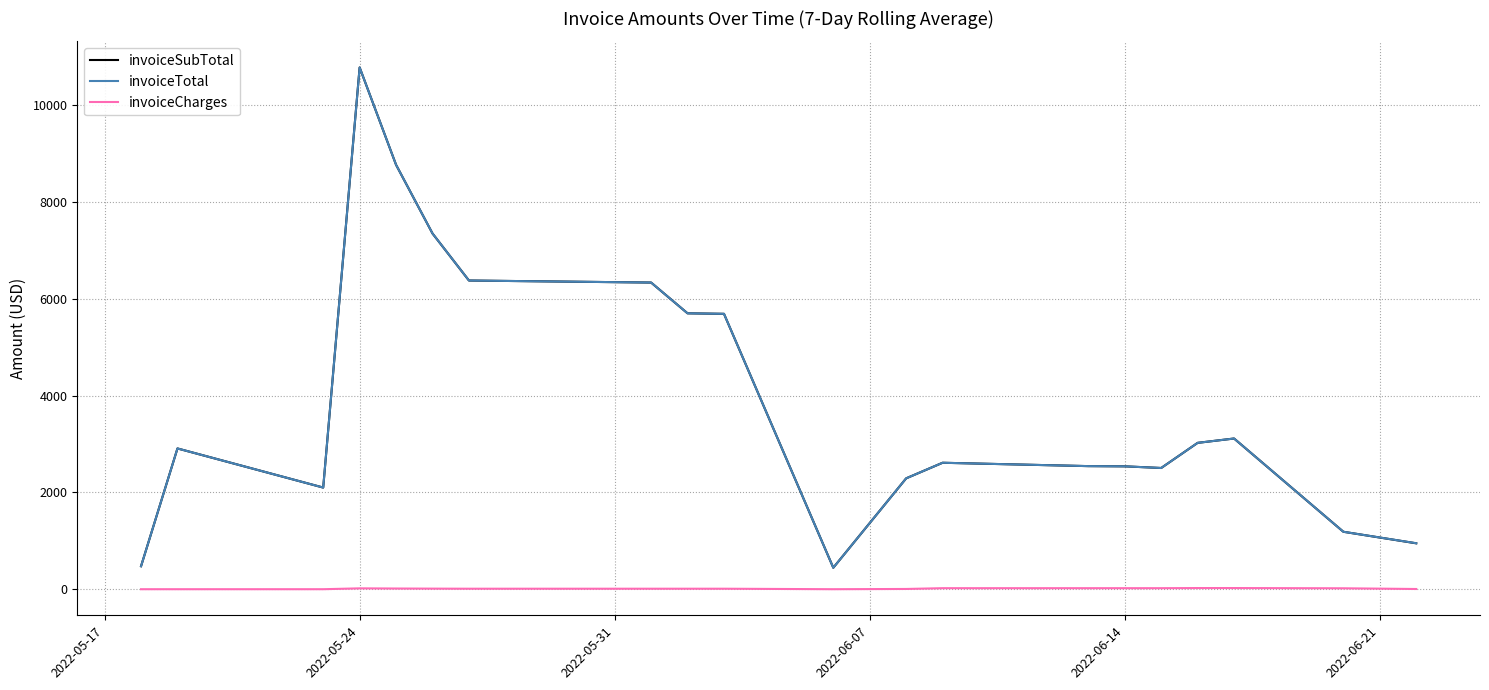

True or false: invoiceSubTotal and invoiceCharges cross at least once.

False